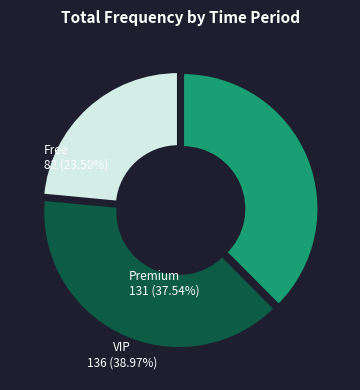

Is there a majority slice in this chart?

No